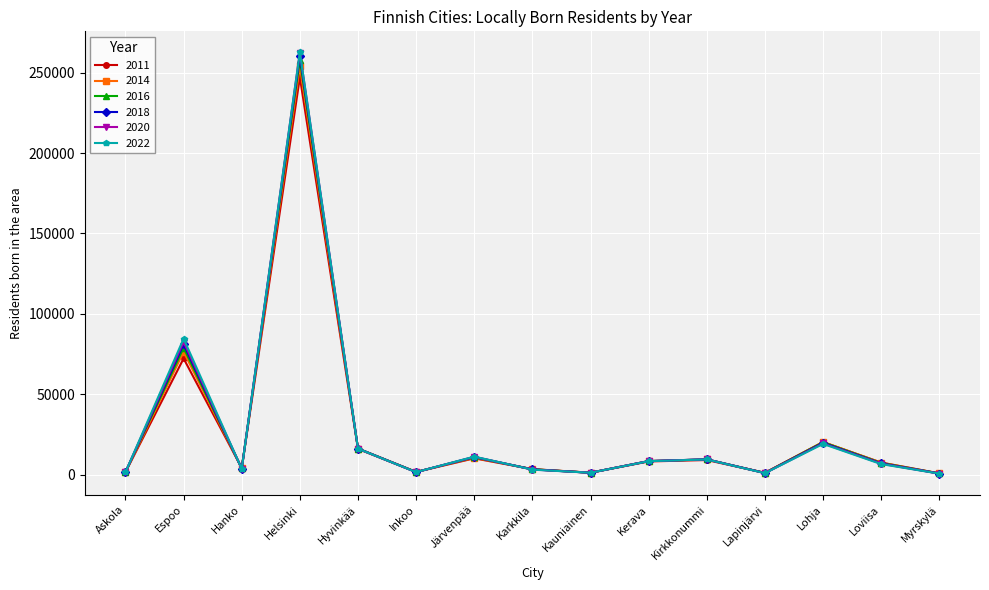

Is the value of 2020 at Lohja greater than the value of 2022 at Myrskylä?

Yes